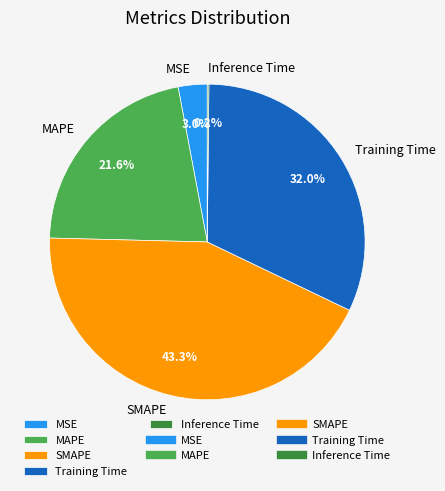

What percentage is NOT represented by MAPE?

78.4%